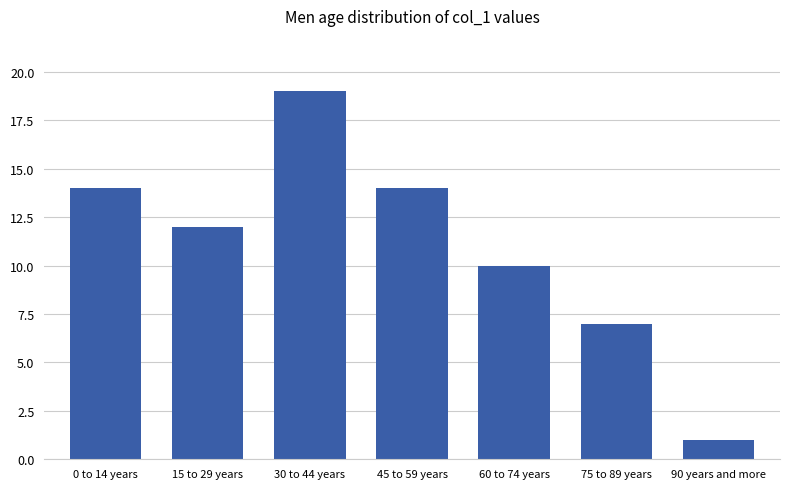

How many values are between 7 and 14?

5